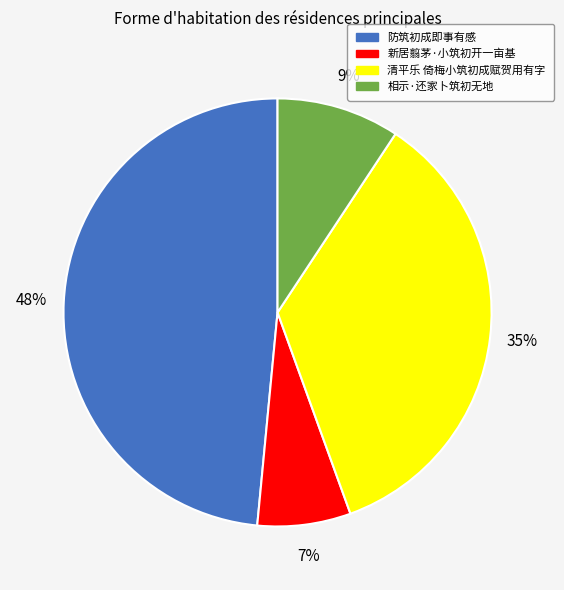

Do 防筑初成即事有感 and 新居翦茅·小筑初开一亩基 together represent more than half of the pie?

Yes